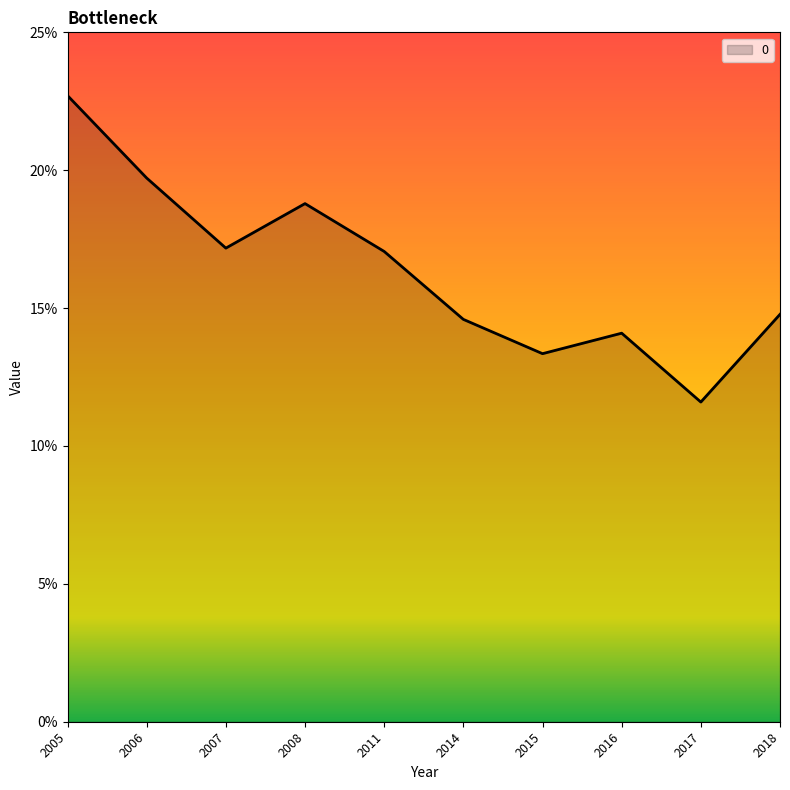

How many interior local peaks (higher than both neighbors) does the data have?

2